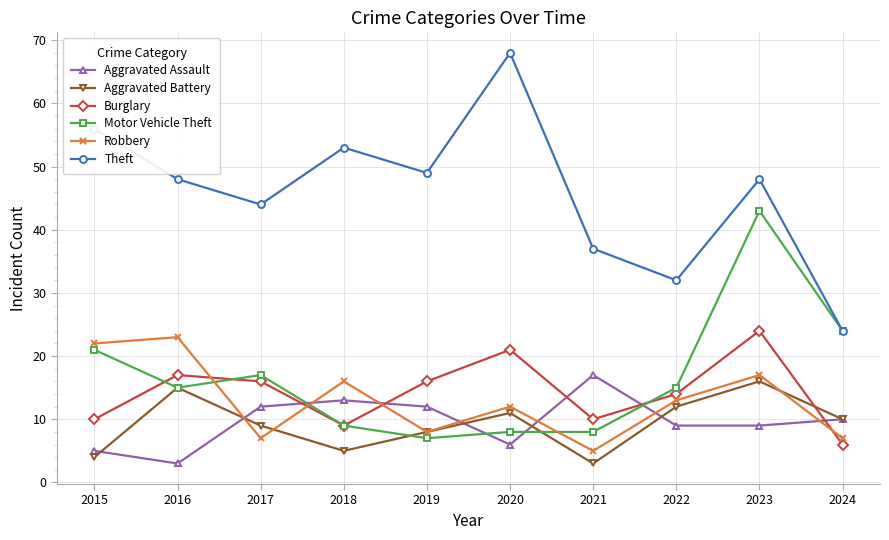

True or false: Robbery and Motor Vehicle Theft cross at least once.

True